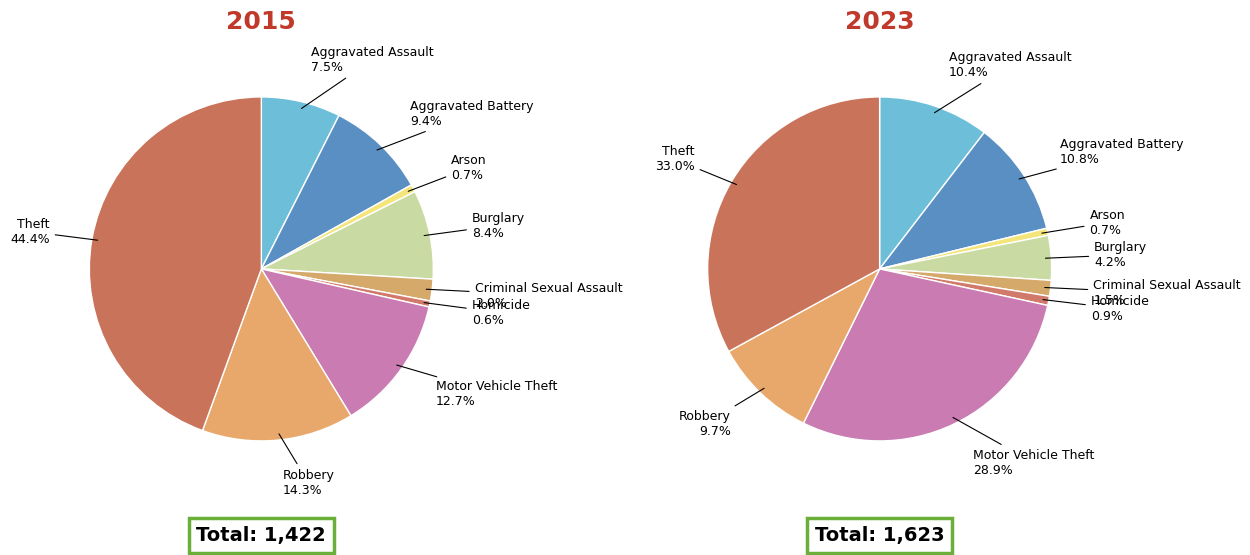

What is the largest slice in the pie chart?

Theft